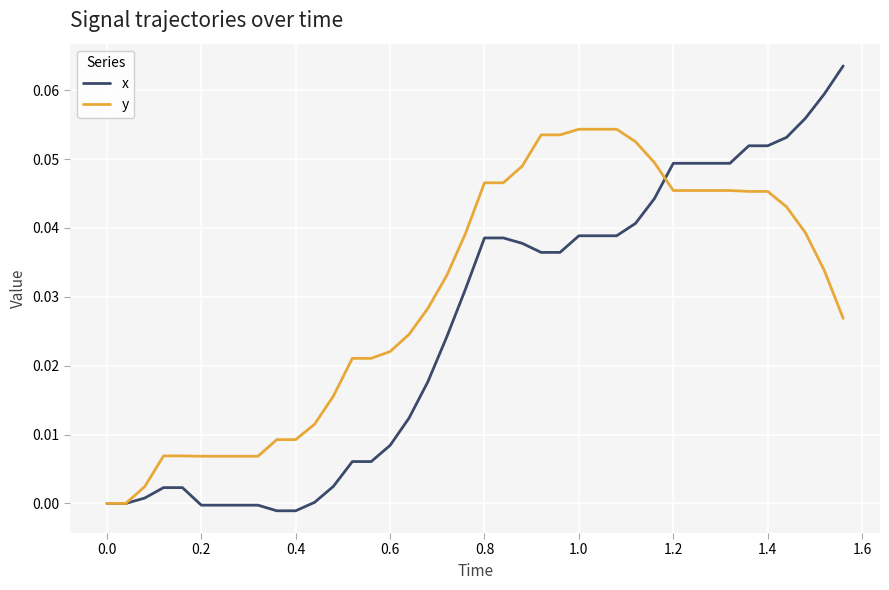

Which series has the largest total across all categories?

y